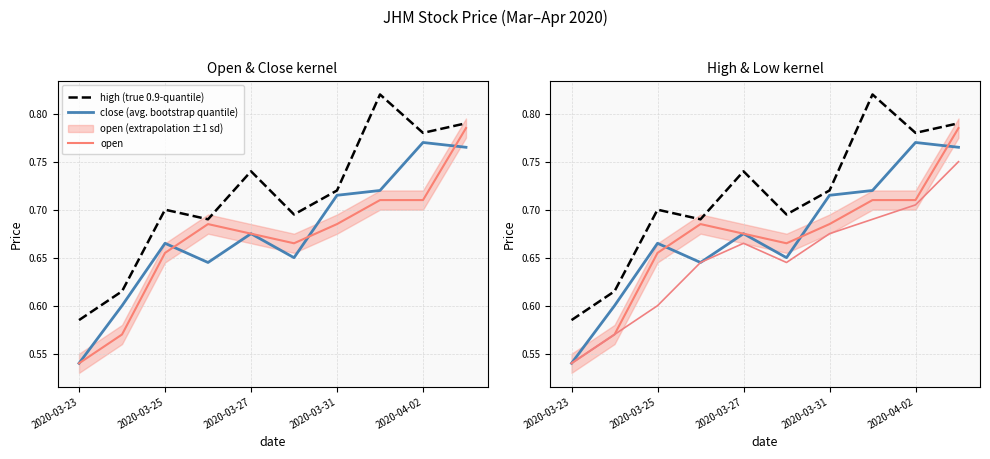

At which category does the chart reach its peak across all series?

7